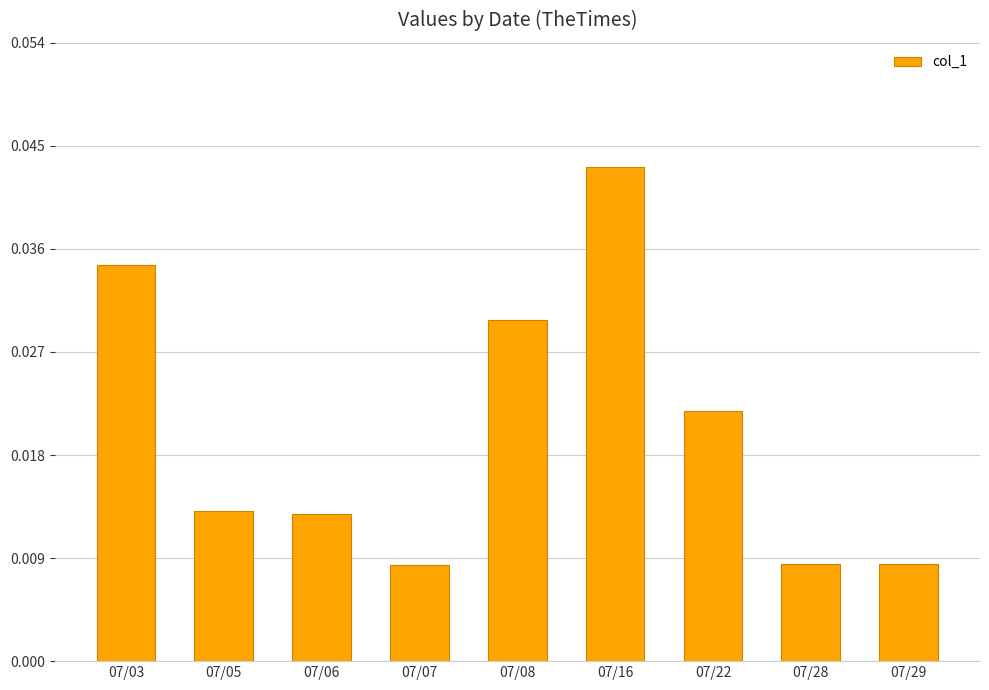

At which category does the chart reach its peak across all series?

07/16